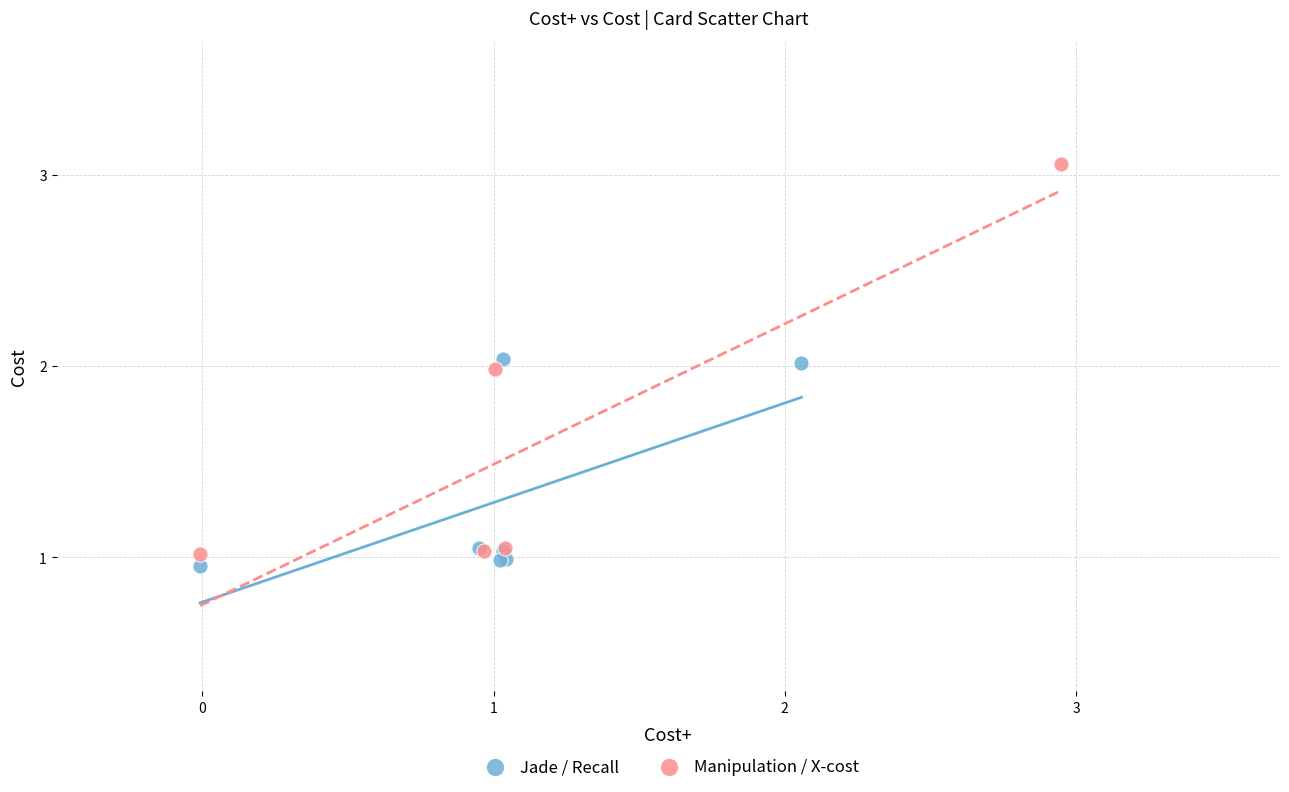

Which series contains the highest Y value?

Manipulation / X-cost